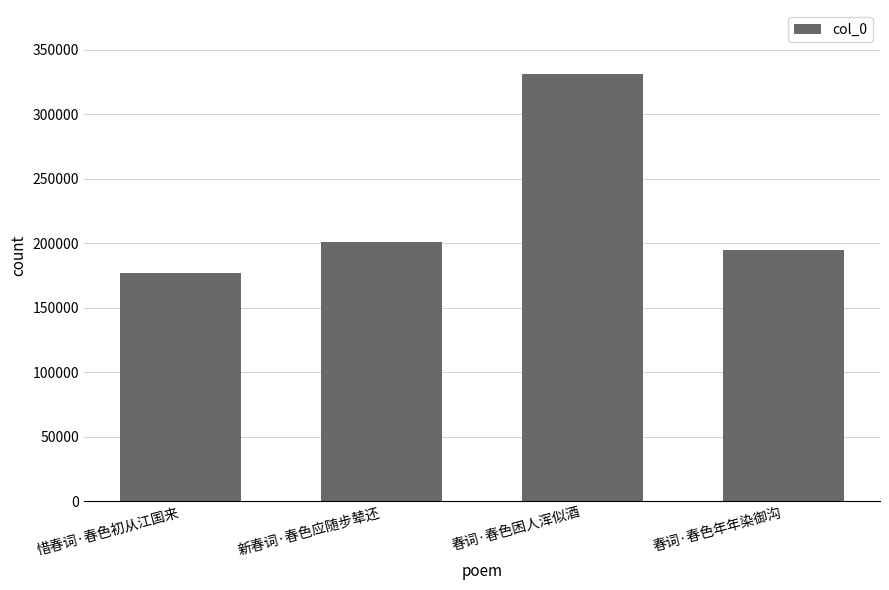

What value does the data have at 新春词·春色应随步辇还, to the nearest 50?

201150